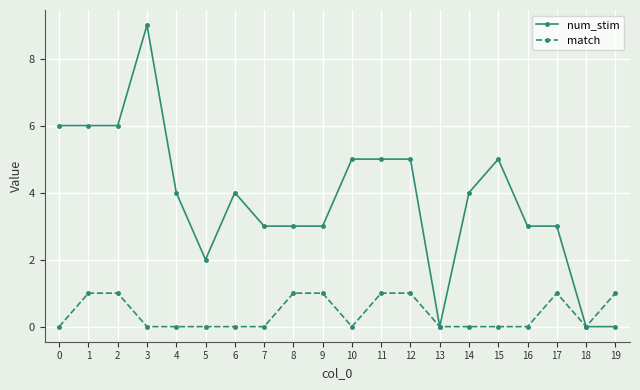

Does the chart have visible grid lines?

Yes